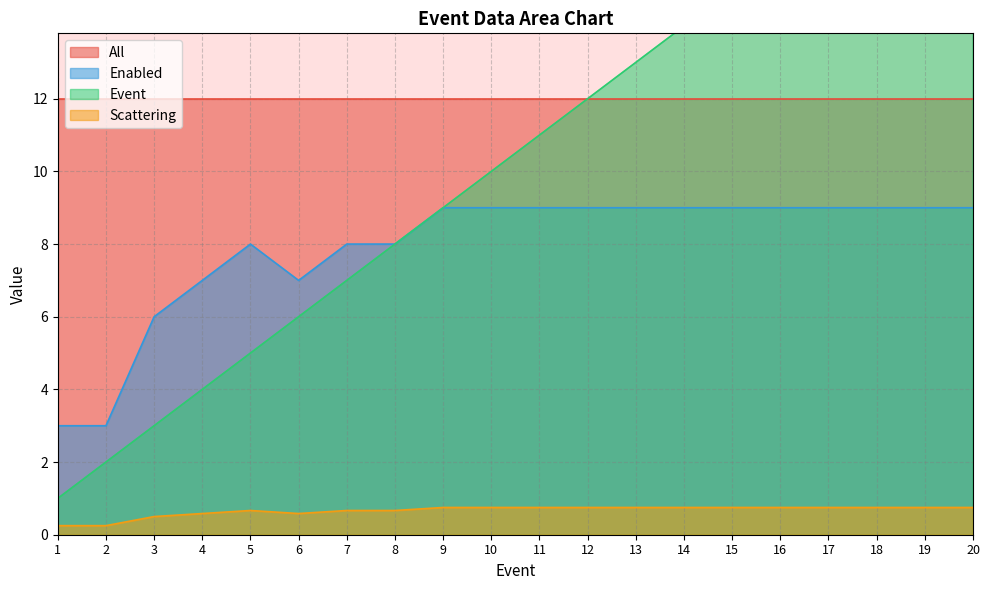

True or false: Event and Scattering intersect in this chart.

False